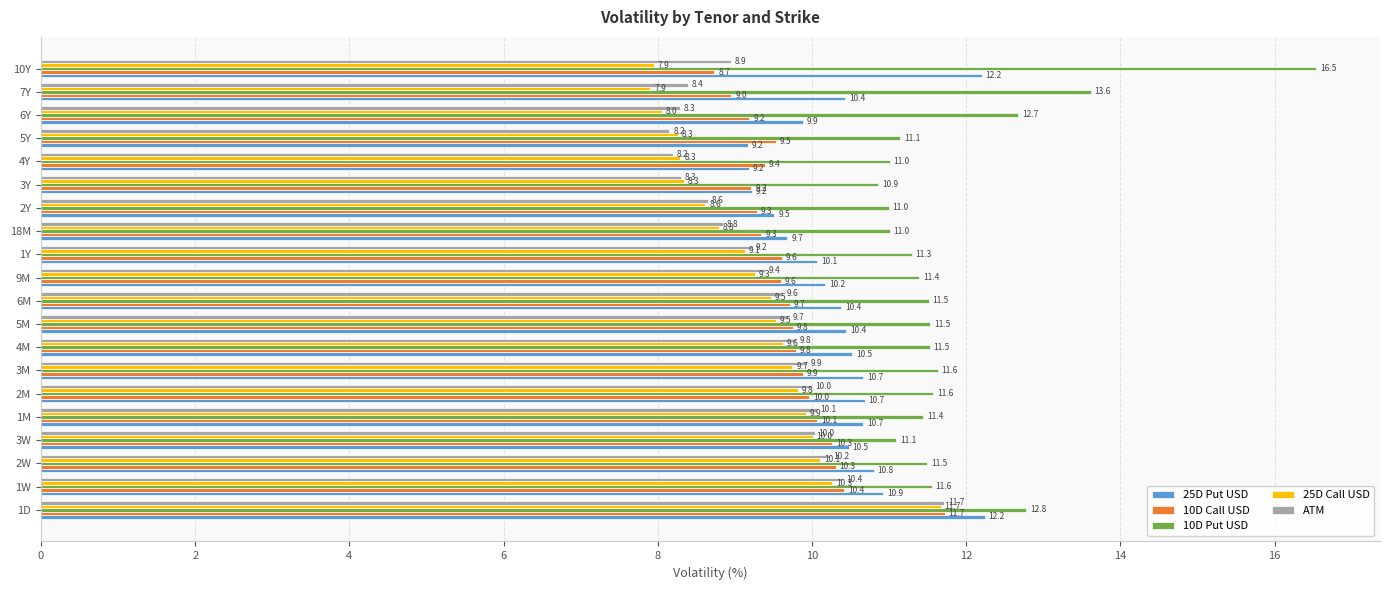

What is the difference between the maximum and minimum values in the 25D Put USD series?

3.1